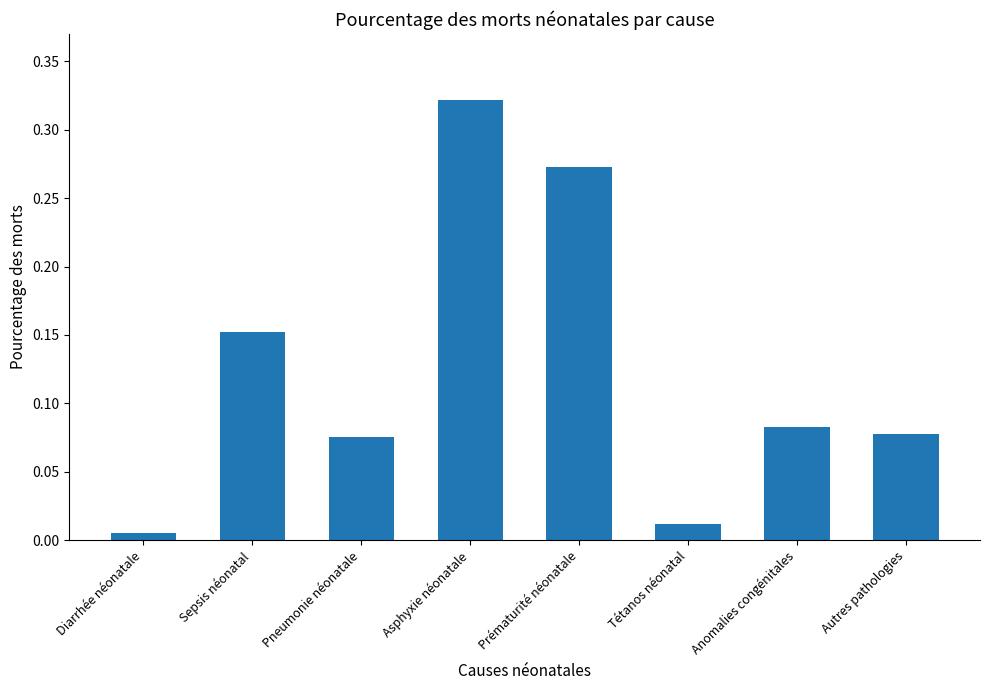

At which label is the value closest to 0?

Diarrhée néonatale